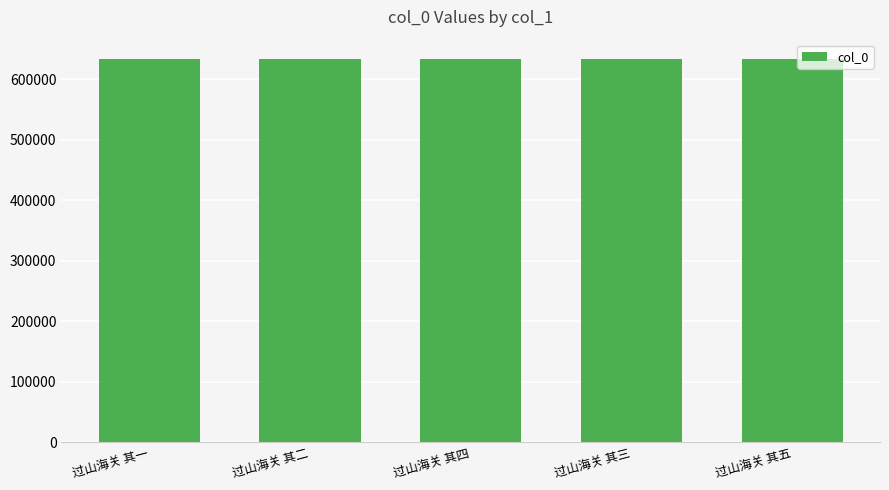

What is the value of the 5th bar from the left?

633483